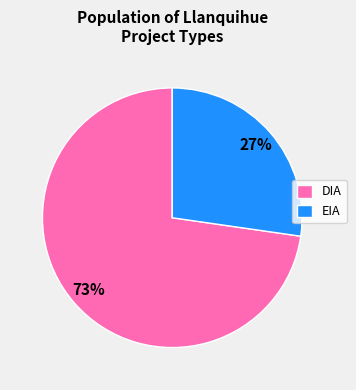

Is it true that DIA is 80% of the pie?

False